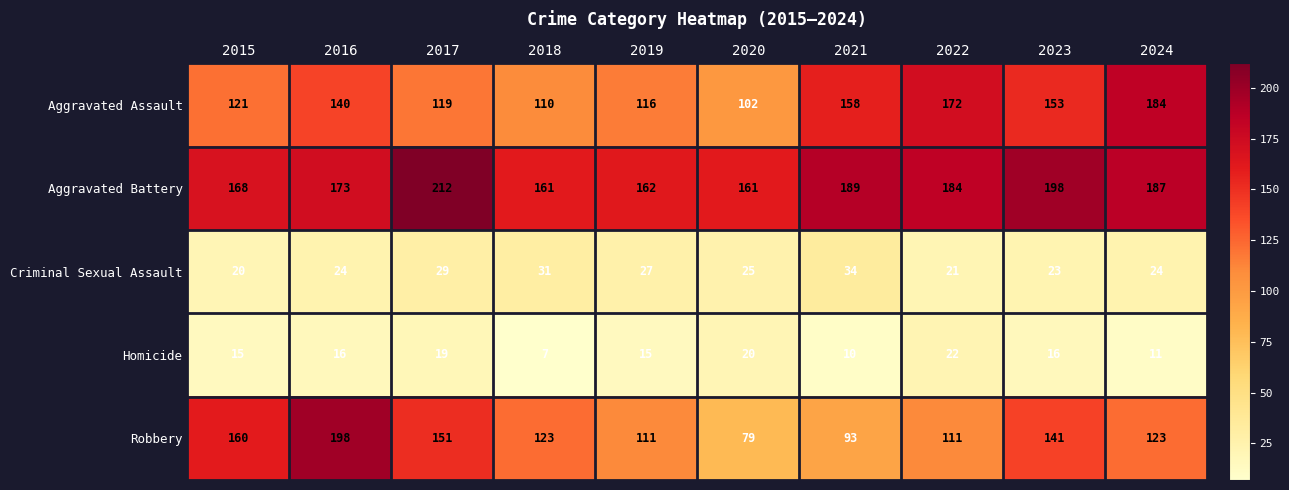

How many distinct data groups are displayed?

5